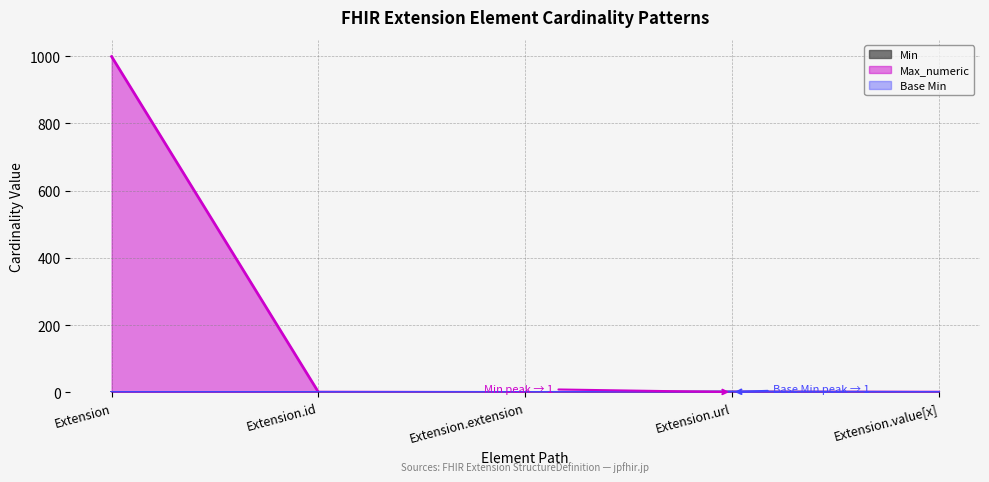

The Max_numeric series shows 0 at Extension.extension. True or false?

True